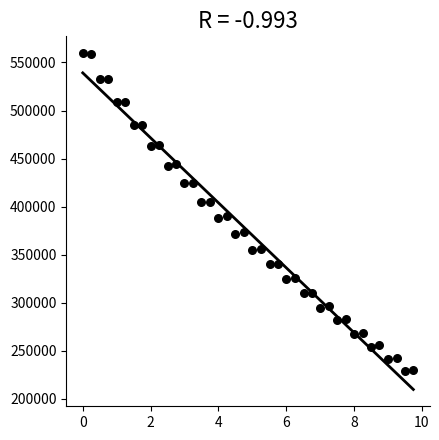

What is the range of Y values (max minus min)?

330940